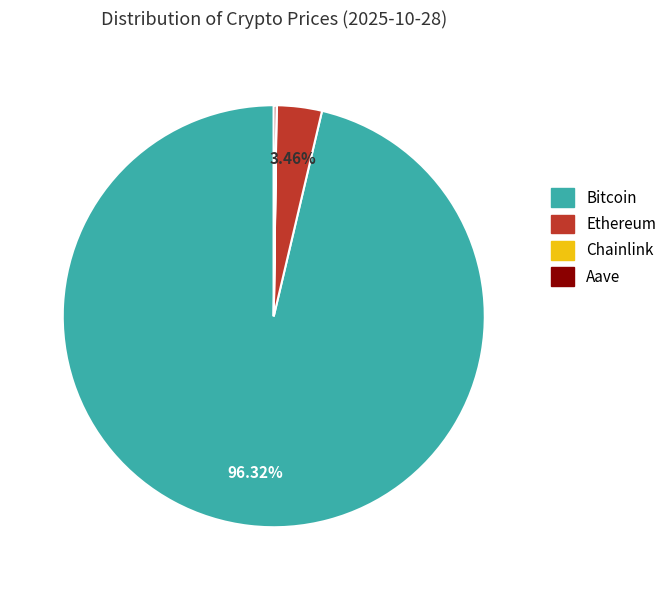

Which slice is the largest?

Bitcoin